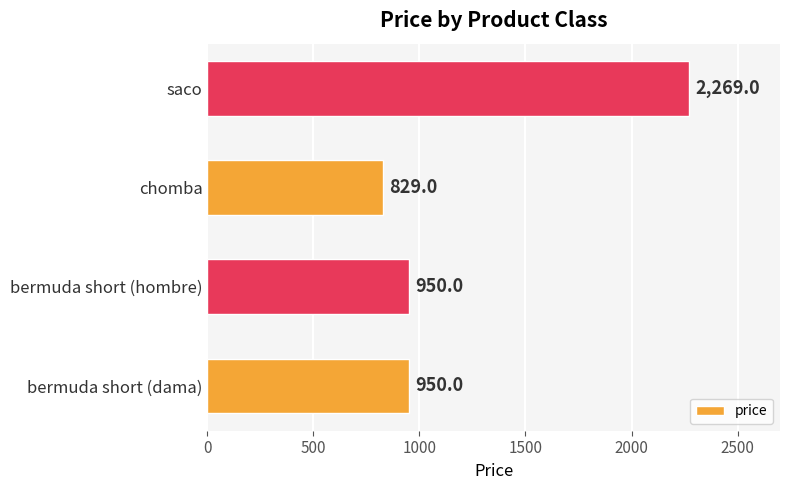

What is the change in value from bermuda short (dama) to saco?

+1319